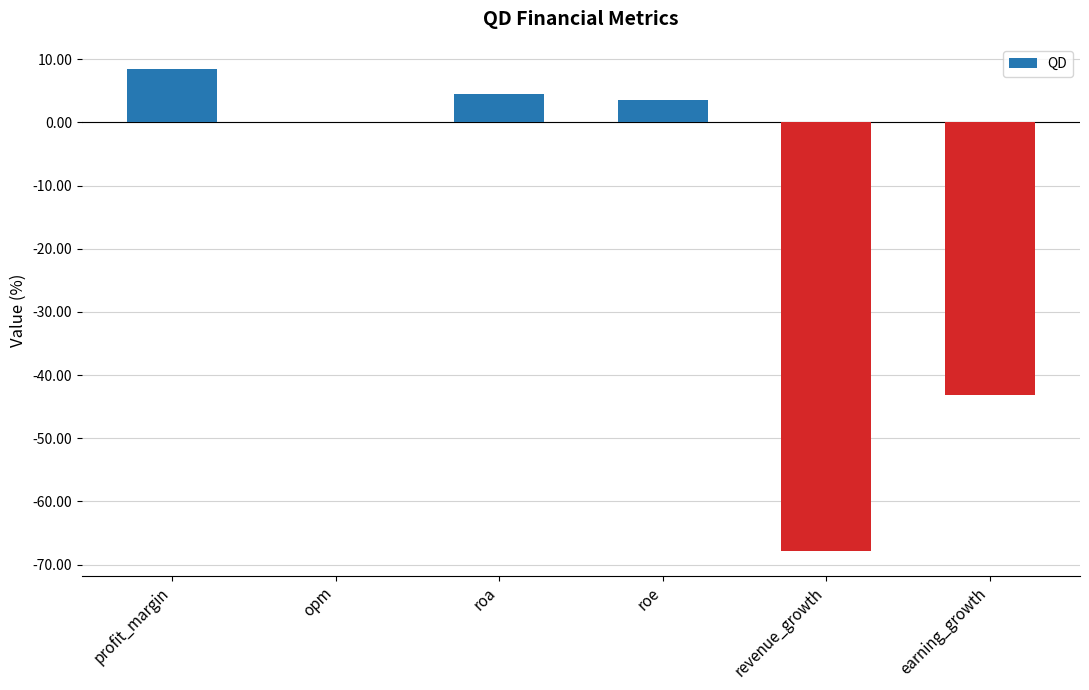

What is the maximum value shown in the chart?

8.5